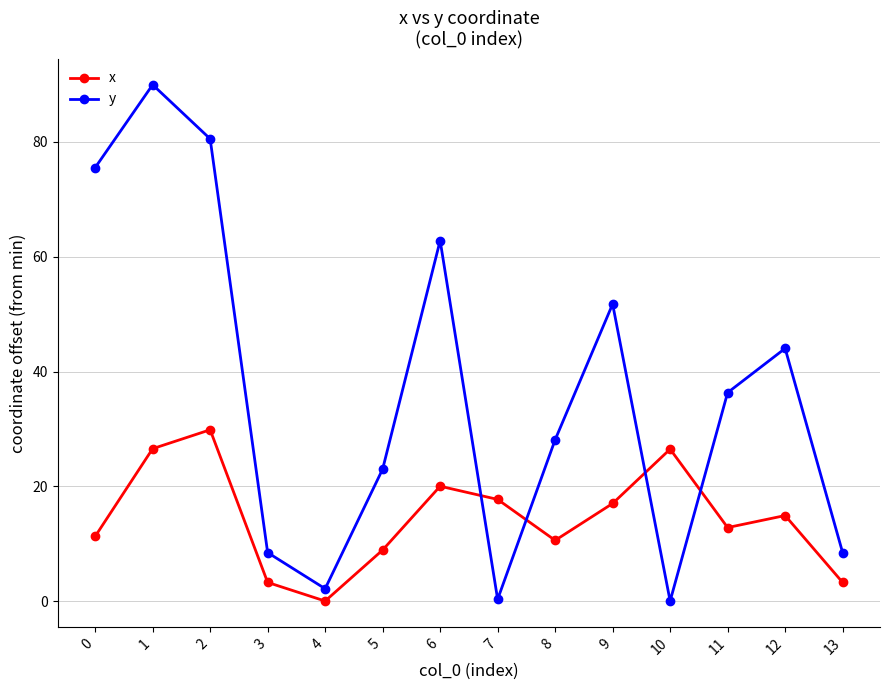

Count the number of data series in this chart.

2